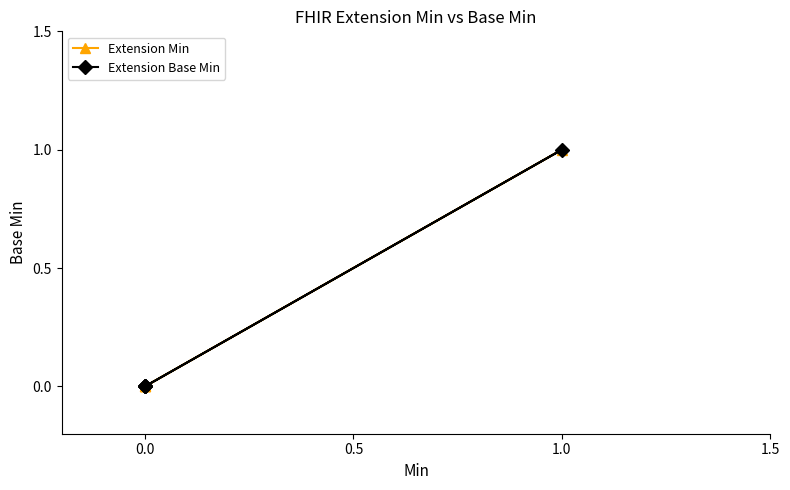

Which series changed the most between 0.5 and 4?

Extension Min